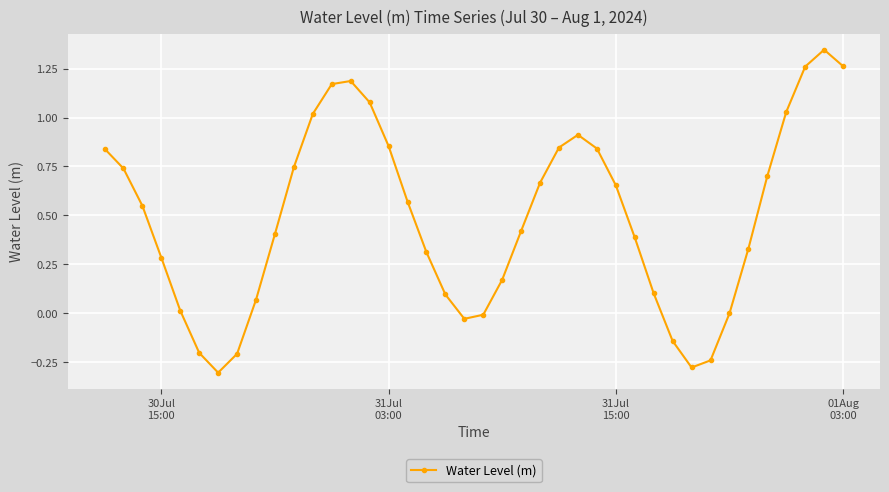

How many interior local peaks (higher than both neighbors) does the data have?

3